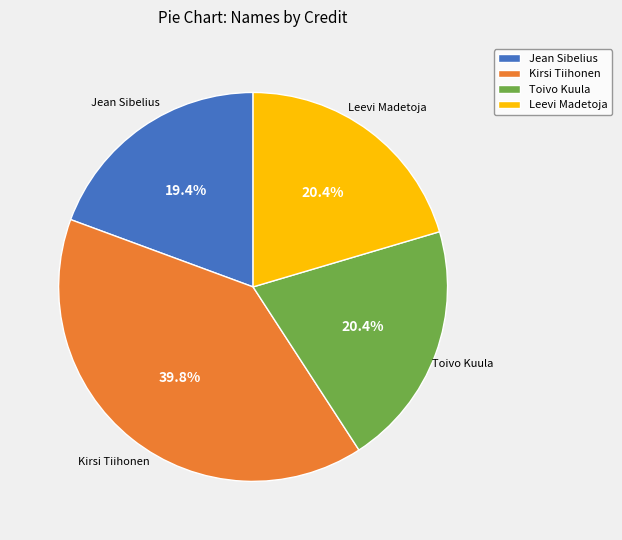

What is the ratio of the value at Leevi Madetoja to the value at Jean Sibelius?

1.1